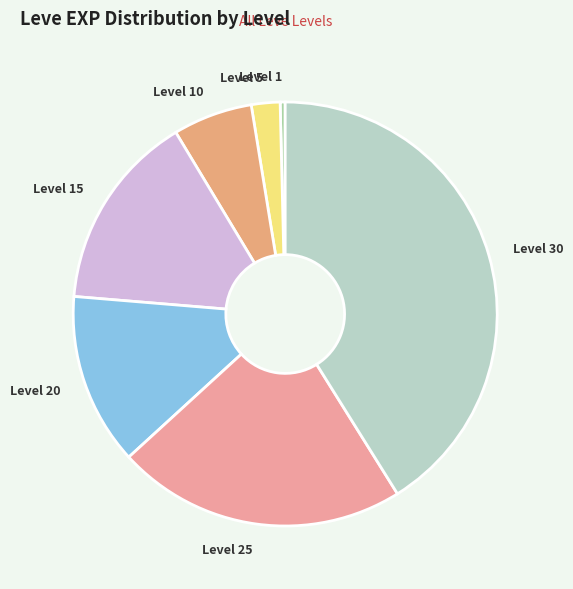

Count the number of slices in the pie.

7